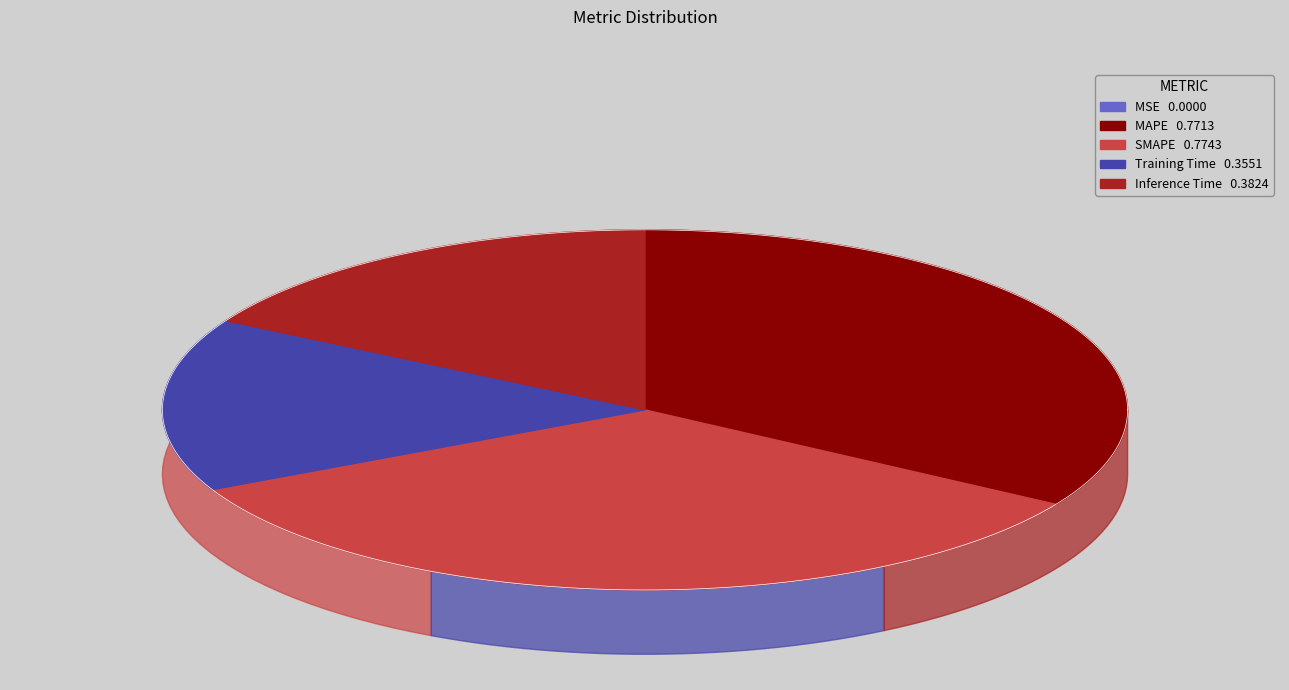

The SMAPE slice represents 34% of the pie. True or false?

True